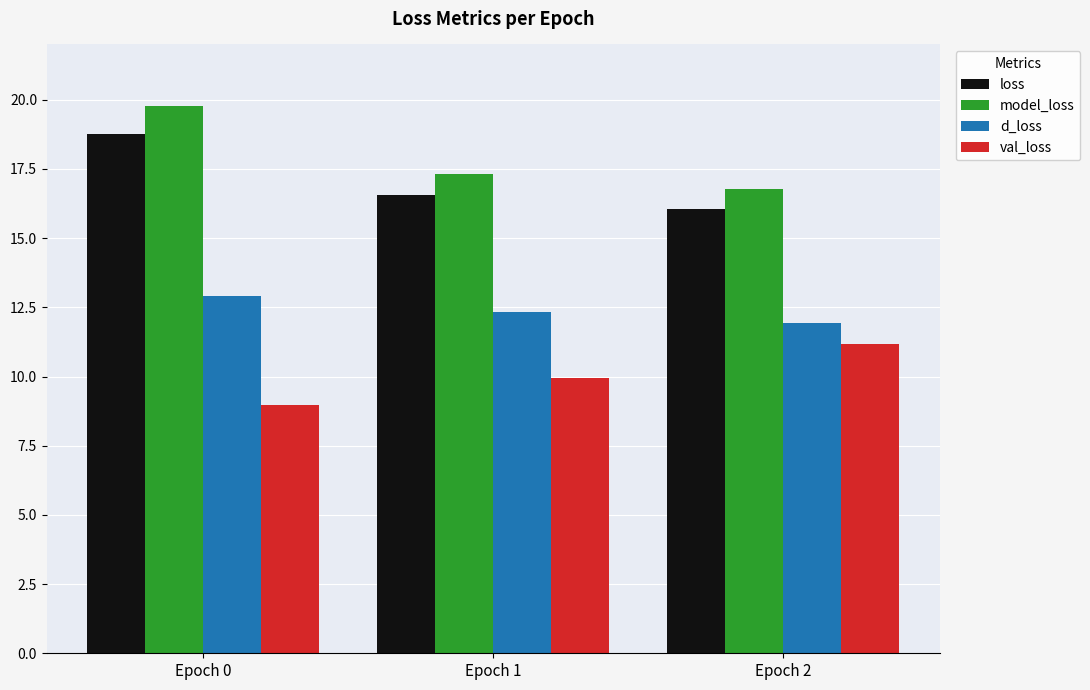

What is the total value across all series at Epoch 0?

60.4